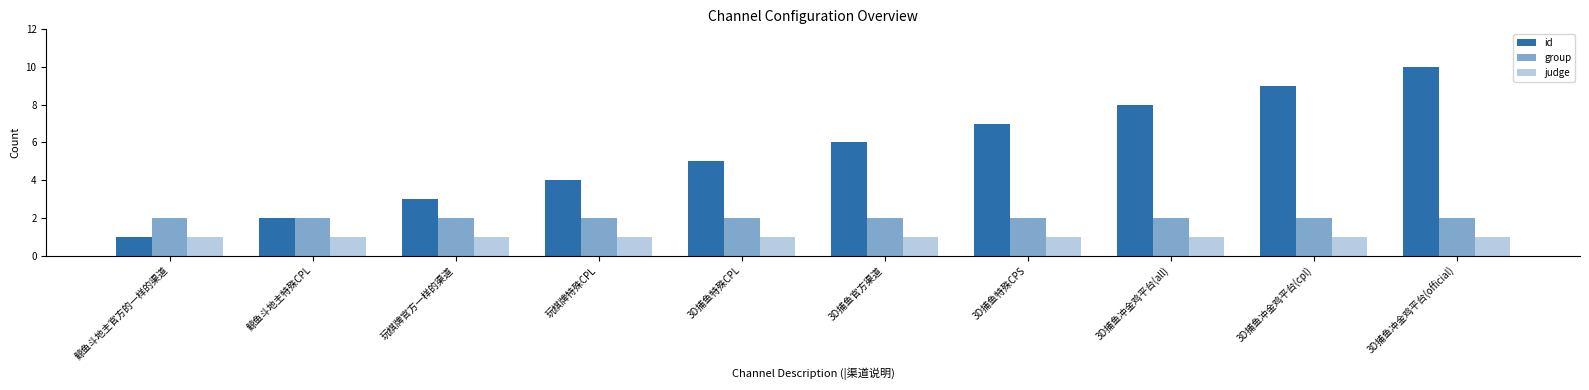

What is the greatest value displayed?

10